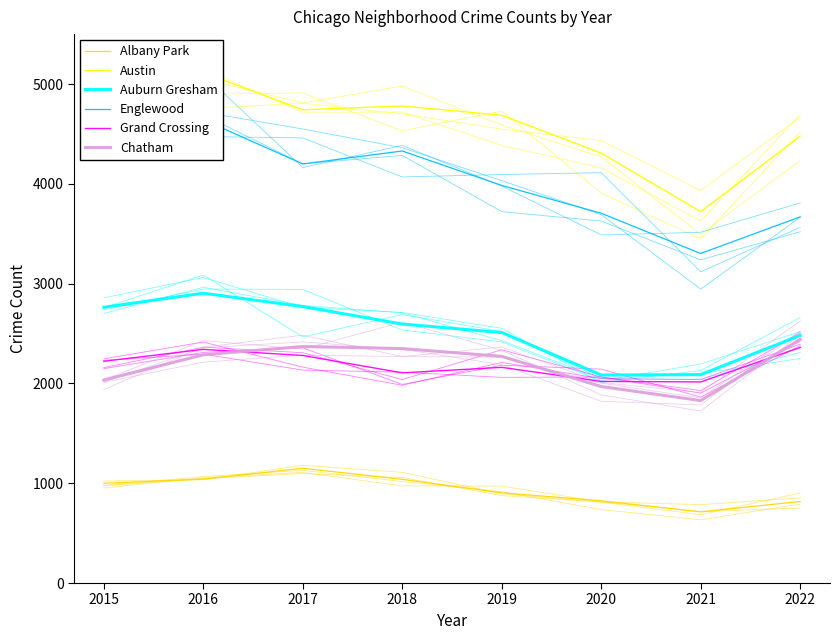

How many interior local peaks does the Auburn Gresham series have?

1